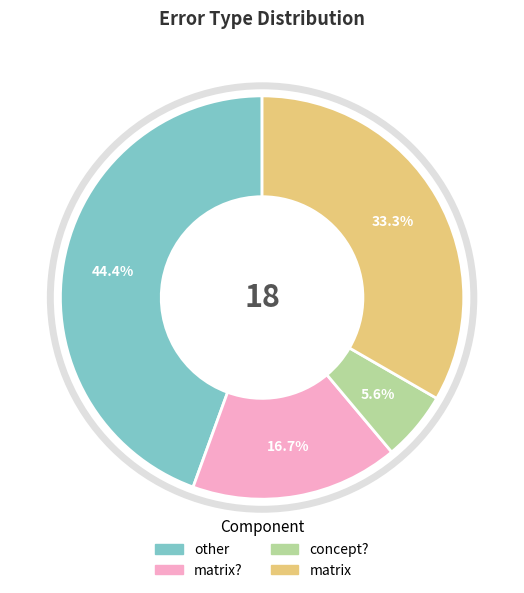

Does any single category account for the majority?

No